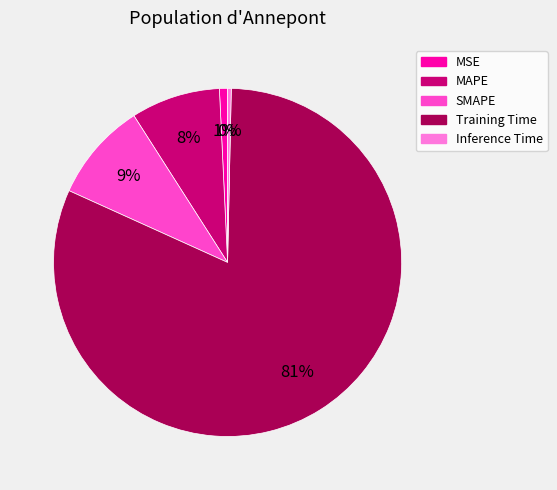

Is it true that Training Time is 92% of the pie?

False